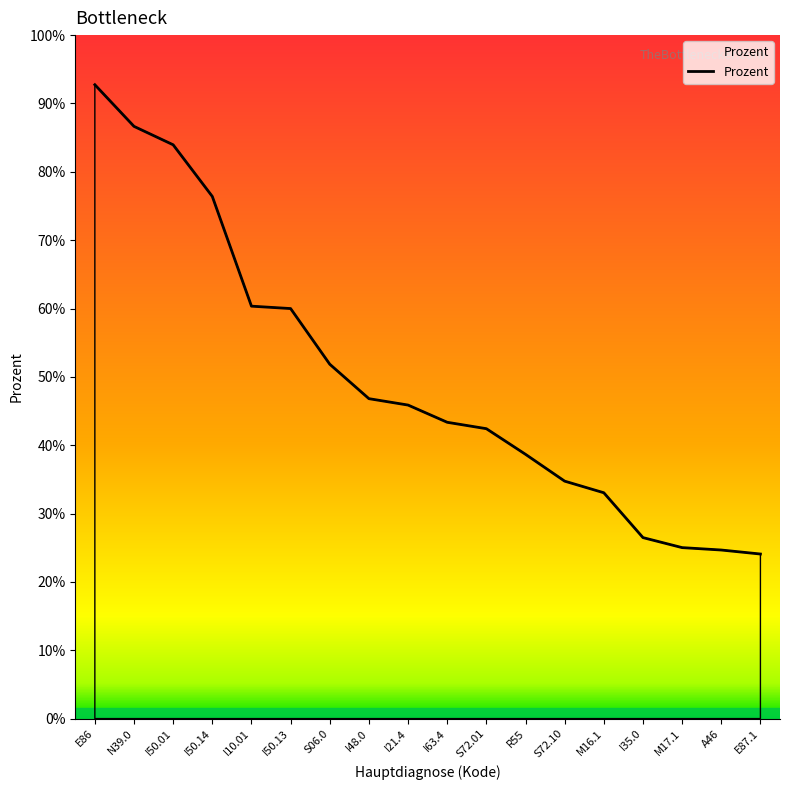

Does the chart have visible grid lines?

No